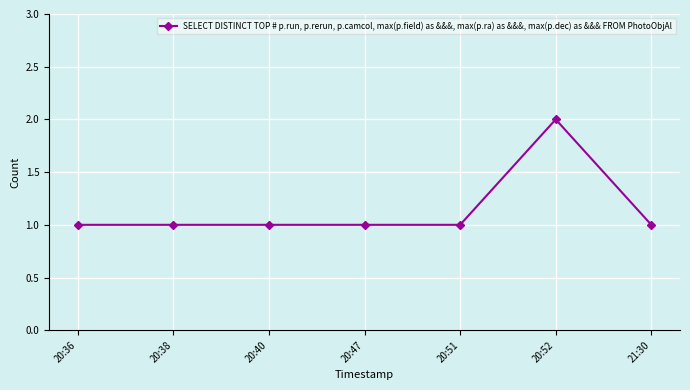

What is the change in value from 20:36 to 20:52?

+1